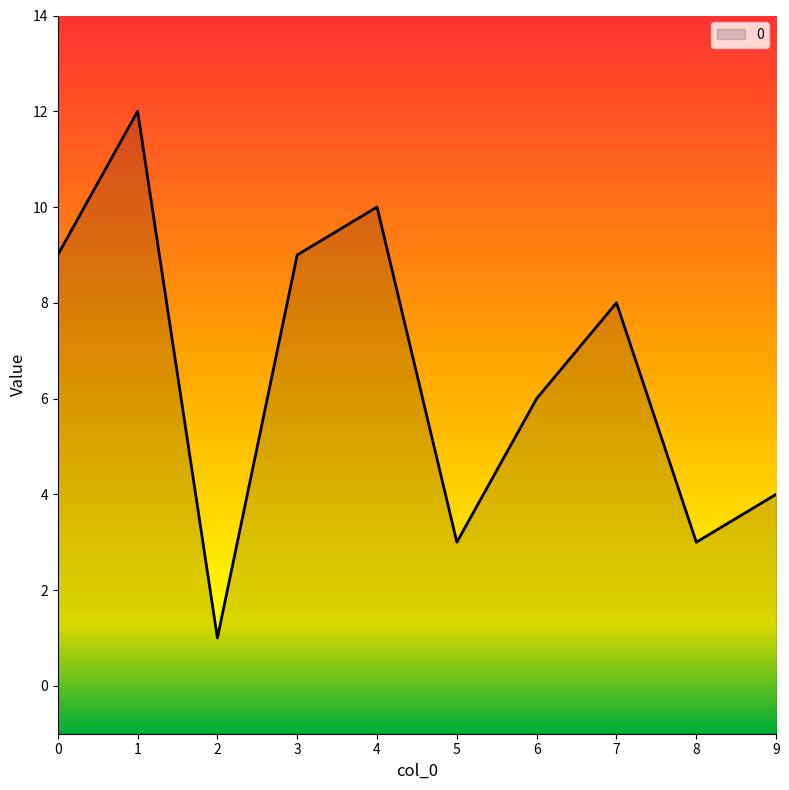

Rank the categories by value from lowest to highest.

2, 5, 8, 9, 6, 7, 0, 3, 4, 1